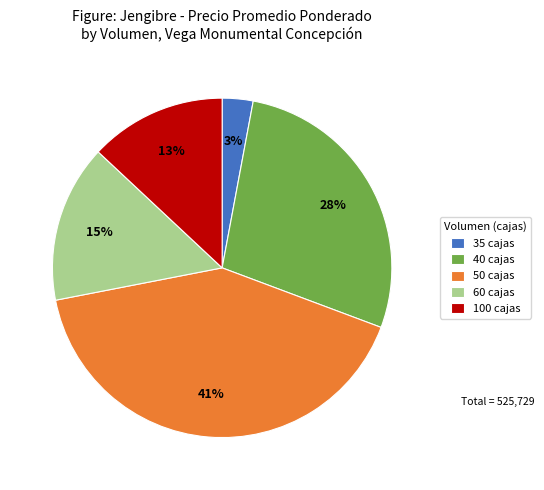

Which has a higher value, 60 cajas or 100 cajas?

60 cajas